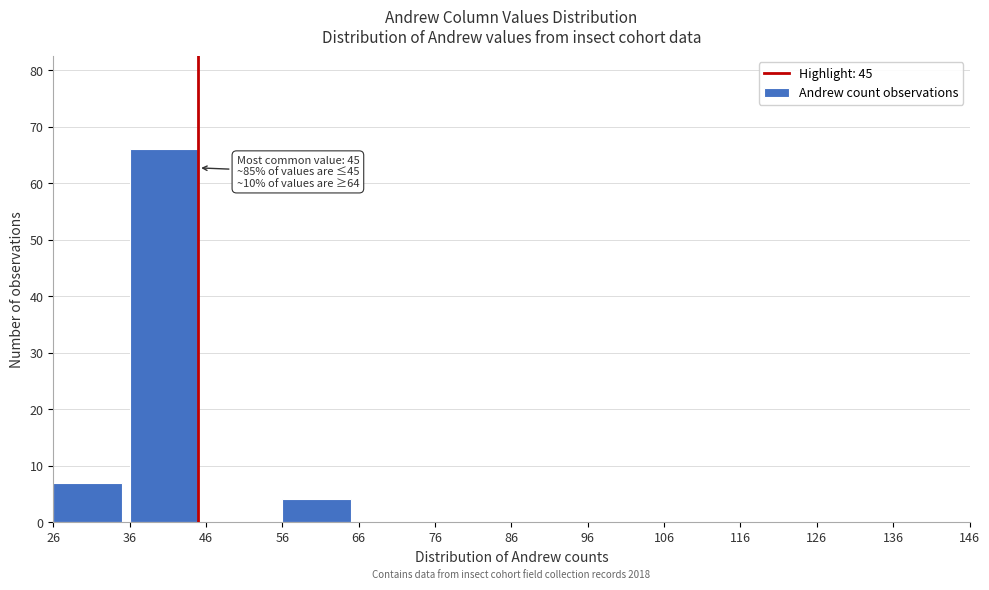

Over which range of the x-axis is the bar tallest?

36 to 46